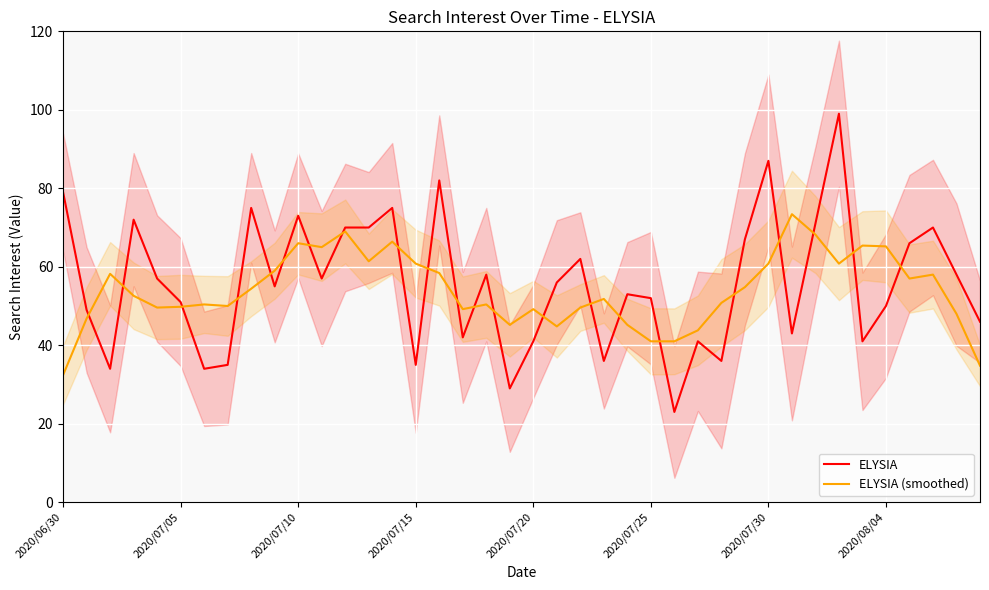

The value of ELYSIA at 2020/07/10 is 45.9. True or false?

False